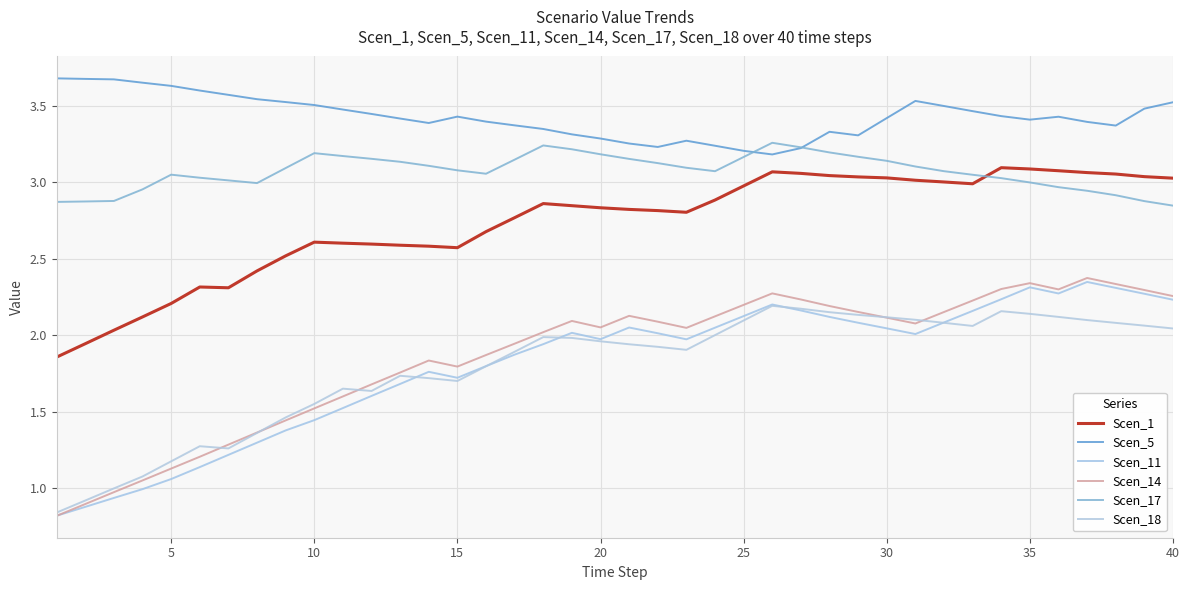

After their last crossing, which series has the higher values: Scen_14 or Scen_18?

Scen_14